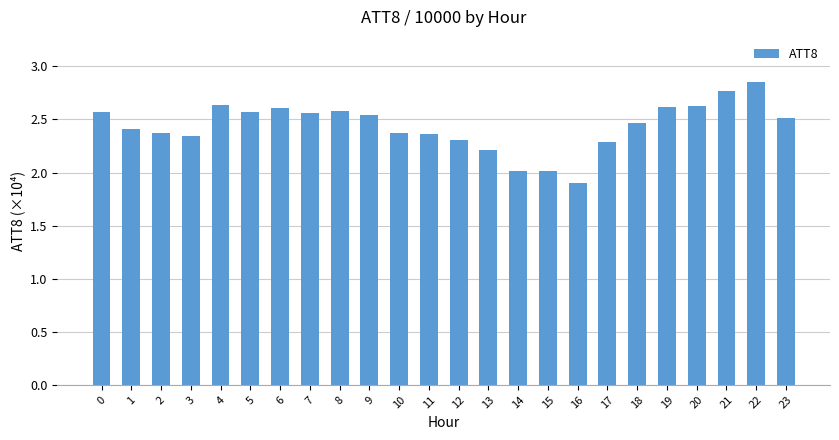

Is it true that the value at 14 is 0.9?

False